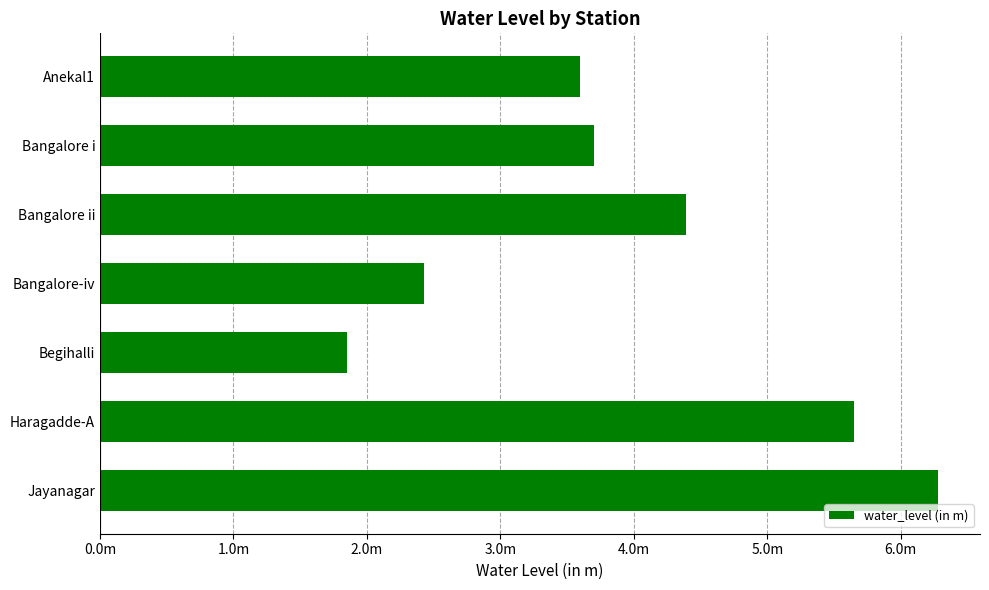

Count the number of data series in this chart.

1